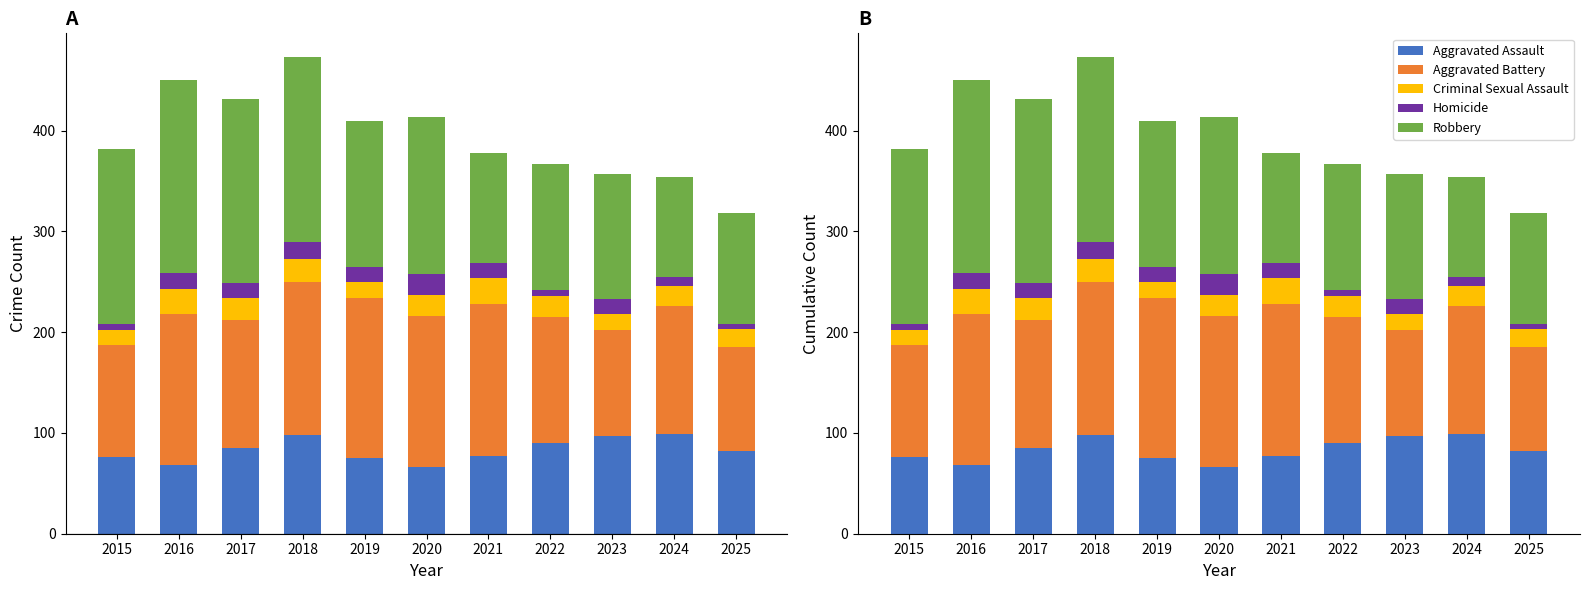

What is the sum of all Aggravated Battery values?

1460